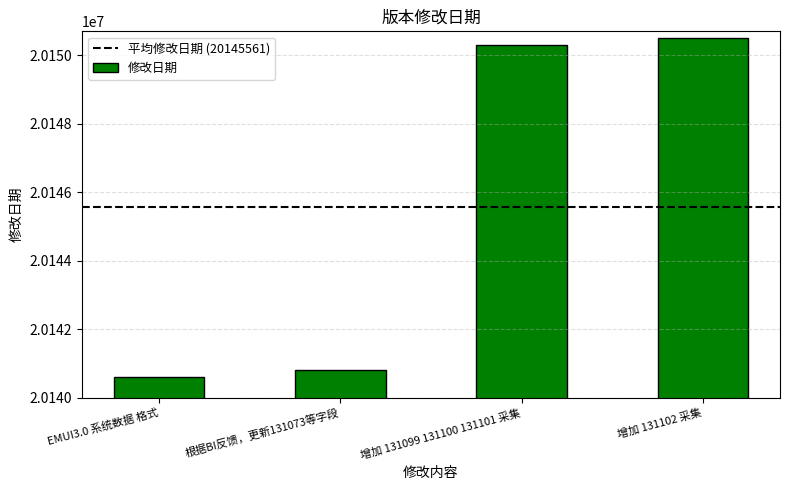

Where is the data nearest to the value 20145559?

根据BI反馈，更新131073等字段